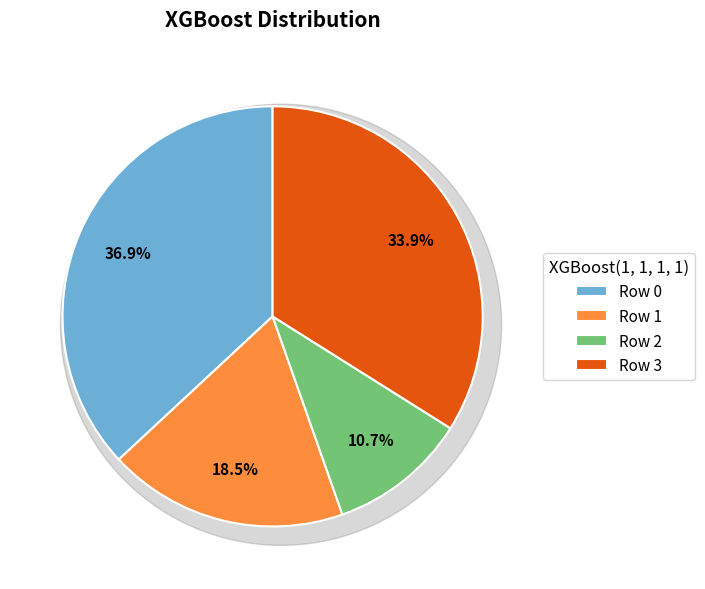

To the nearest percent, what percentage of the pie is 2?

11%